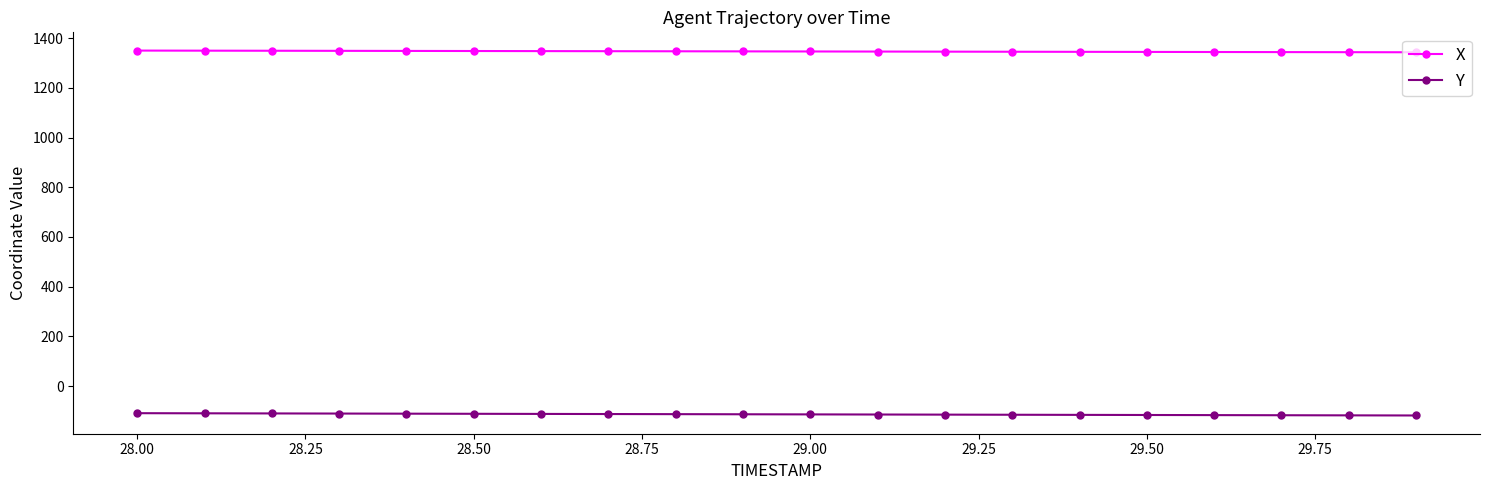

List the series in order of their peak value, highest first.

X, Y